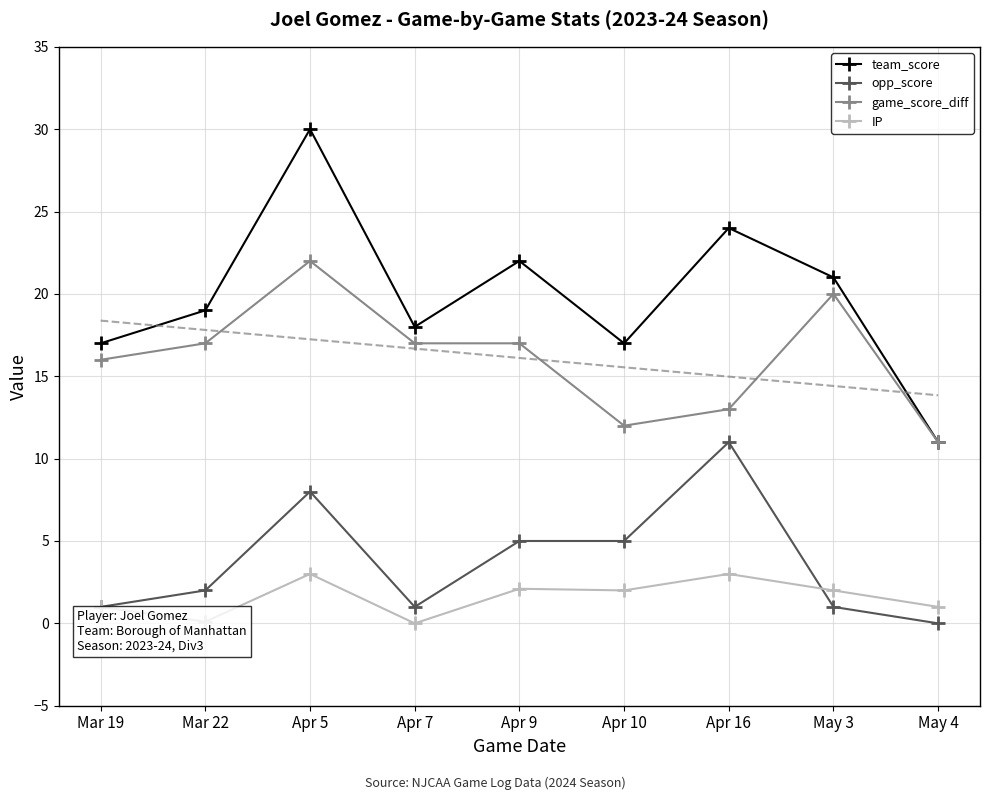

Reading left to right, extract all data points from this chart.

team_score: Mar 19=17.0	Mar 22=19.0	Apr 5=30.0	Apr 7=18.0	Apr 9=22.0	Apr 10=17.0	Apr 16=24.0	May 3=21.0	May 4=11.0
opp_score: Mar 19=1.0	Mar 22=2.0	Apr 5=8.0	Apr 7=1.0	Apr 9=5.0	Apr 10=5.0	Apr 16=11.0	May 3=1.0	May 4=0.0
game_score_diff: Mar 19=16.0	Mar 22=17.0	Apr 5=22.0	Apr 7=17.0	Apr 9=17.0	Apr 10=12.0	Apr 16=13.0	May 3=20.0	May 4=11.0
IP: Mar 19=1.0	Mar 22=0.1	Apr 5=3.0	Apr 7=0.0	Apr 9=2.1	Apr 10=2.0	Apr 16=3.0	May 3=2.0	May 4=1.0